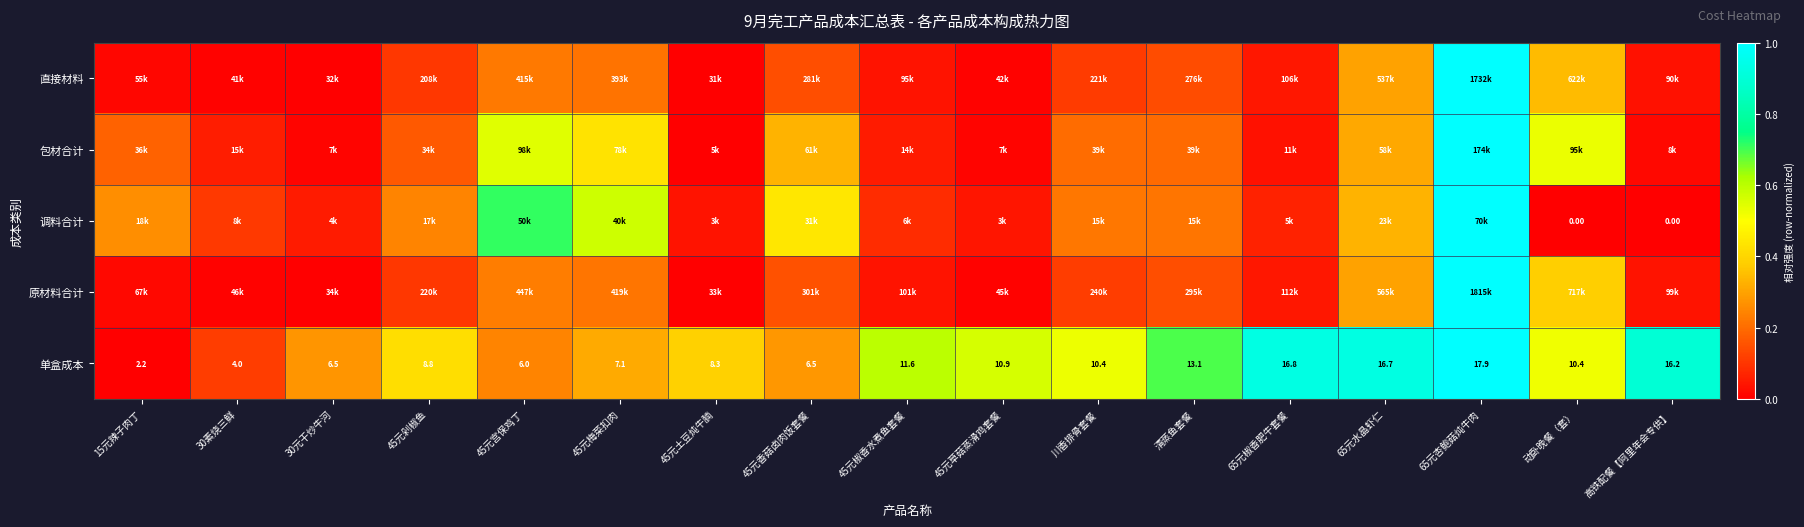

Is it true that 包材合计 equals 0.6 at 45元梅菜扣肉?

False